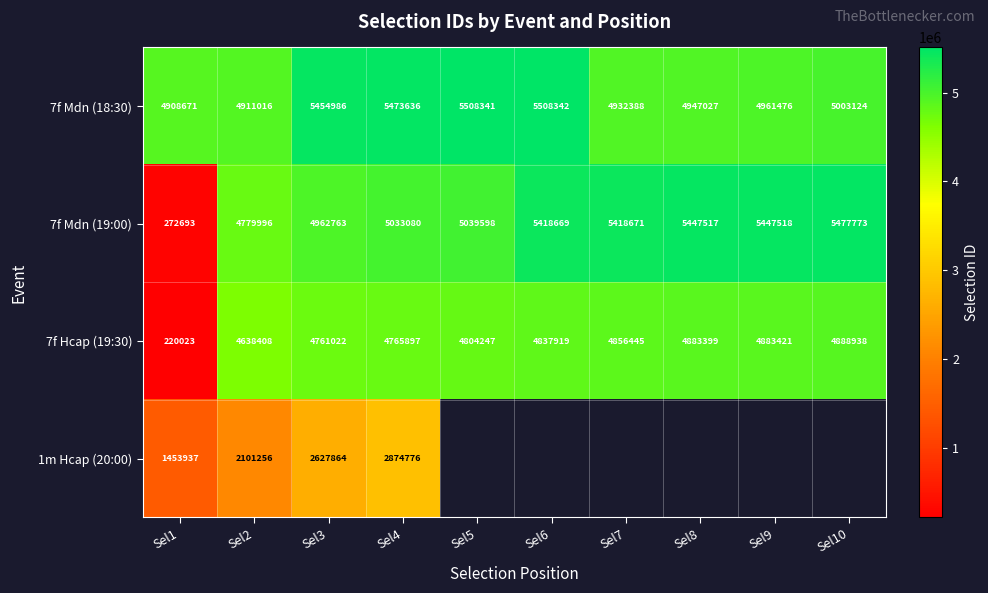

Is it true that 7f Hcap (19:30) equals 220023 at Sel1?

True